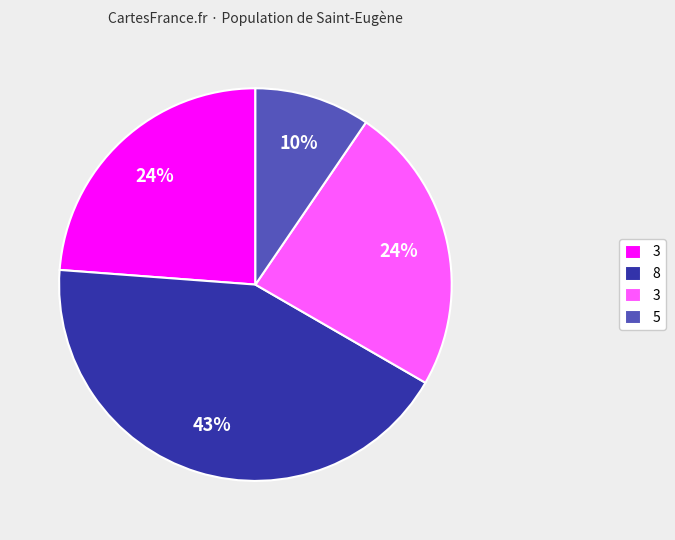

To the nearest percent, what is the average slice percentage?

25%